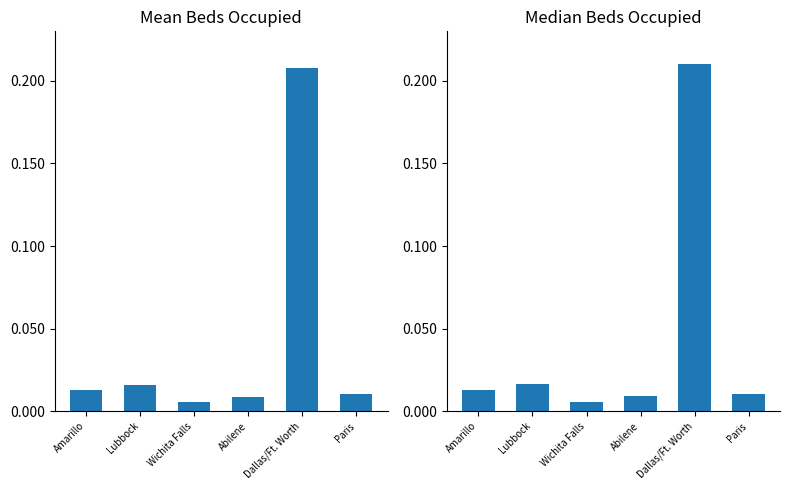

Which series changed the most between Lubbock and Abilene?

Mean Beds Occupied